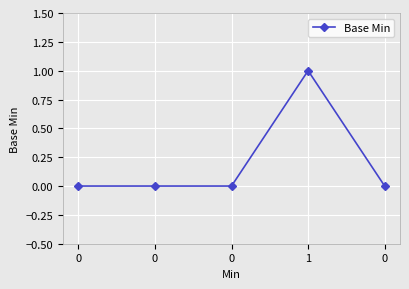

Is this an area chart (filled region under the line)?

No